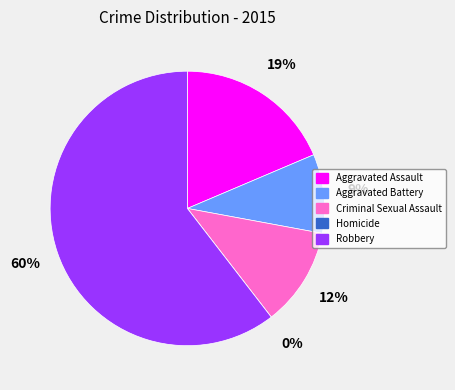

To the nearest percent, what is the average slice percentage?

20%